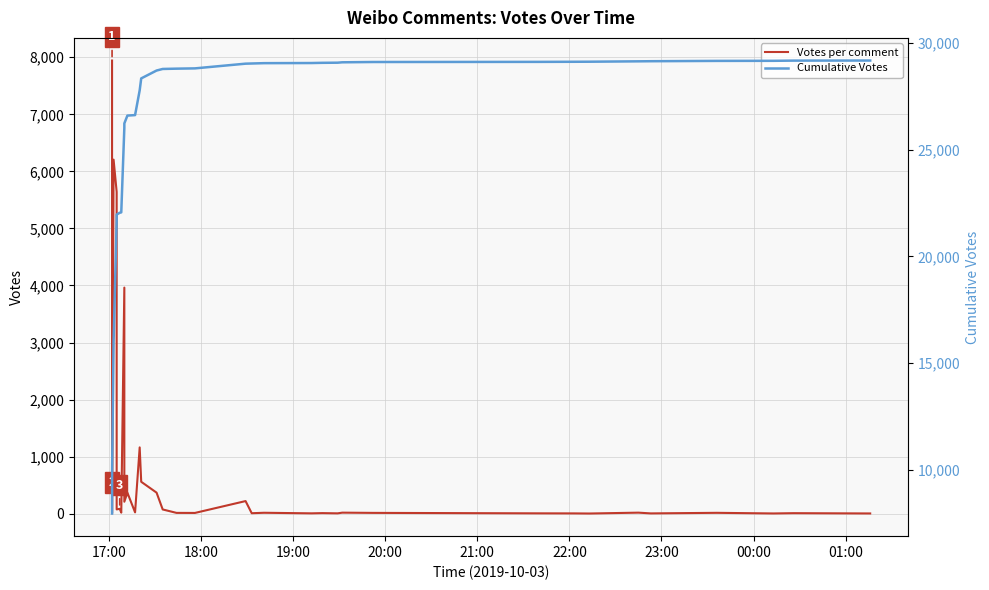

How many lines are shown in the chart?

2